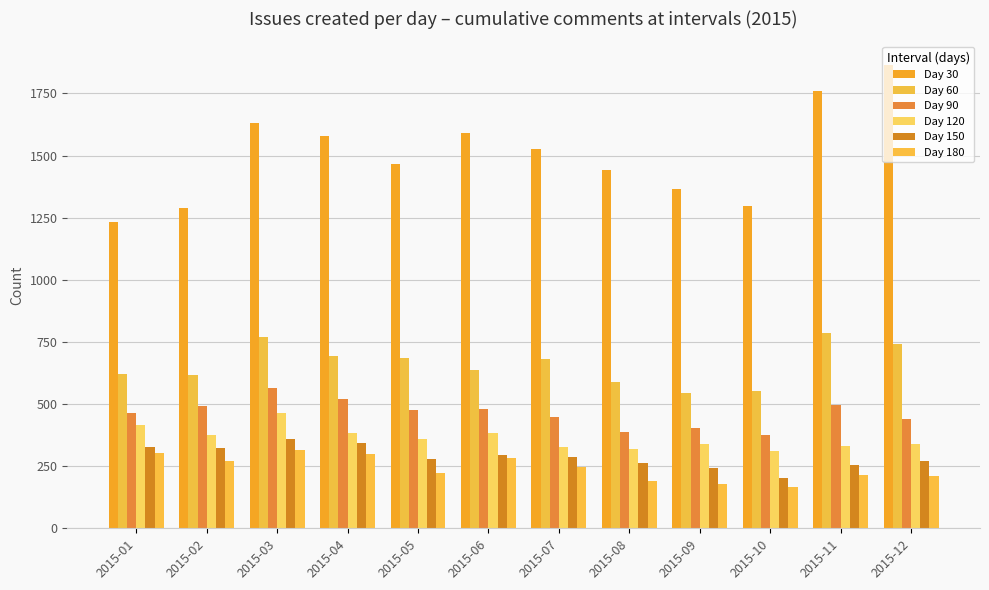

Reading left to right, what are all the values shown in this chart?

Day 30: 2015-01=1233	2015-02=1290	2015-03=1629	2015-04=1577	2015-05=1466	2015-06=1591	2015-07=1526	2015-08=1443	2015-09=1365	2015-10=1297	2015-11=1759	2015-12=1866
Day 60: 2015-01=619	2015-02=615	2015-03=769	2015-04=693	2015-05=685	2015-06=638	2015-07=683	2015-08=588	2015-09=545	2015-10=551	2015-11=787	2015-12=741
Day 90: 2015-01=462	2015-02=493	2015-03=563	2015-04=520	2015-05=477	2015-06=481	2015-07=447	2015-08=388	2015-09=404	2015-10=375	2015-11=495	2015-12=438
Day 120: 2015-01=417	2015-02=377	2015-03=462	2015-04=385	2015-05=361	2015-06=385	2015-07=326	2015-08=320	2015-09=340	2015-10=309	2015-11=331	2015-12=338
Day 150: 2015-01=328	2015-02=325	2015-03=359	2015-04=345	2015-05=278	2015-06=295	2015-07=285	2015-08=262	2015-09=244	2015-10=201	2015-11=254	2015-12=272
Day 180: 2015-01=302	2015-02=270	2015-03=316	2015-04=299	2015-05=221	2015-06=281	2015-07=248	2015-08=191	2015-09=179	2015-10=168	2015-11=213	2015-12=212